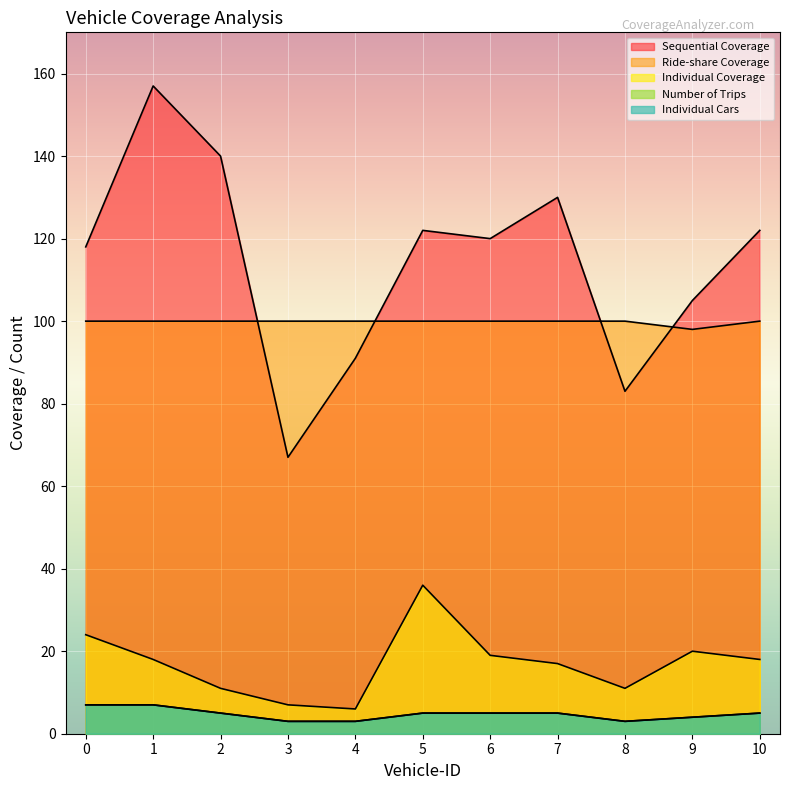

In Individual Cars, how many points are lower than both neighbors (excluding endpoints)?

1